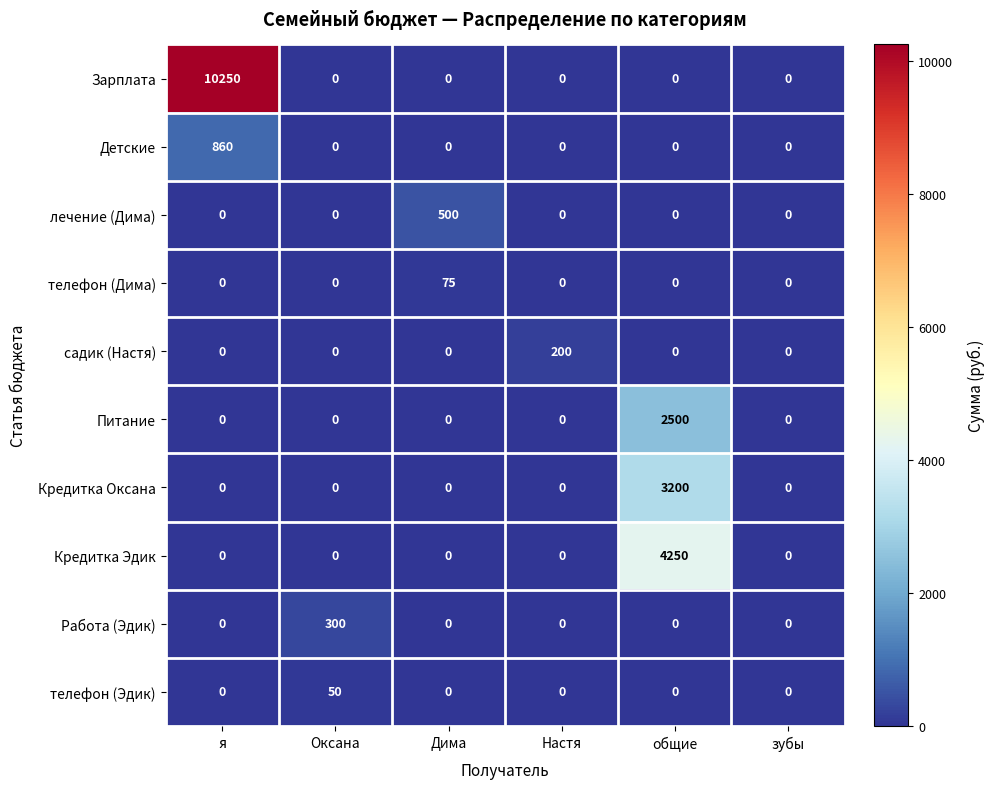

Rank the series by their maximum value, from highest to lowest.

Зарплата, Кредитка Эдик, Кредитка Оксана, Питание, Детские, лечение (Дима), Работа (Эдик), садик (Настя), телефон (Дима), телефон (Эдик)